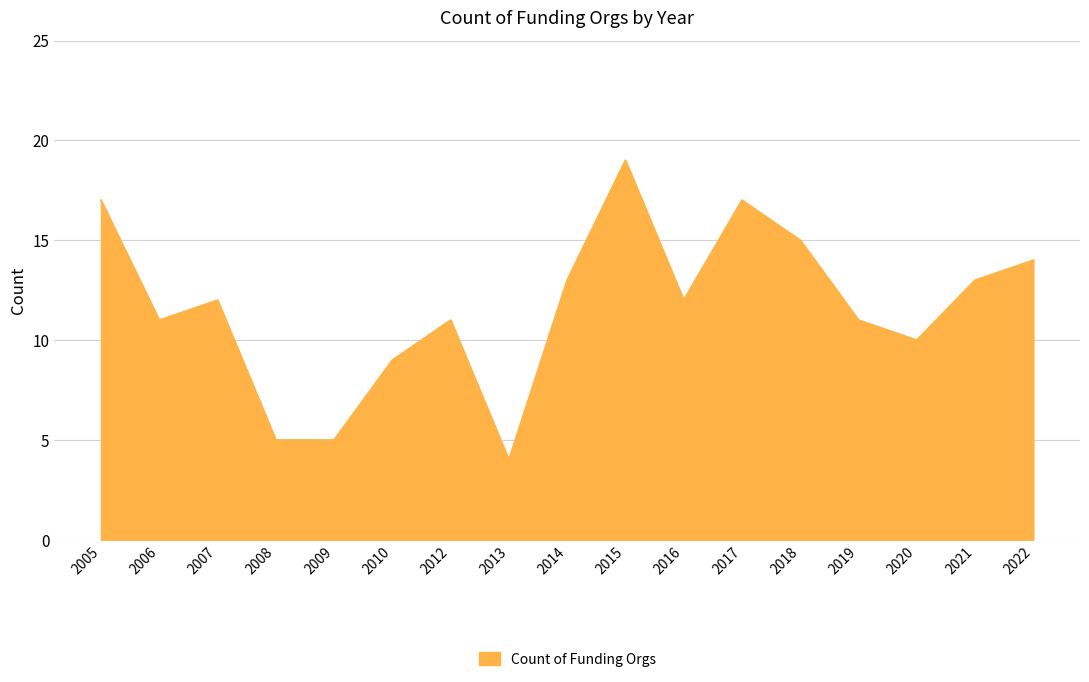

What is the average value?

12